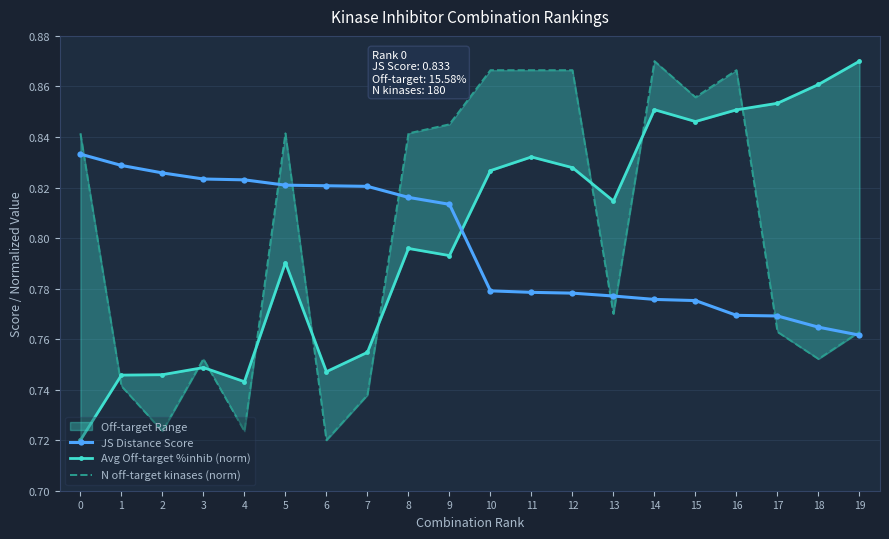

How many lines are shown in the chart?

3